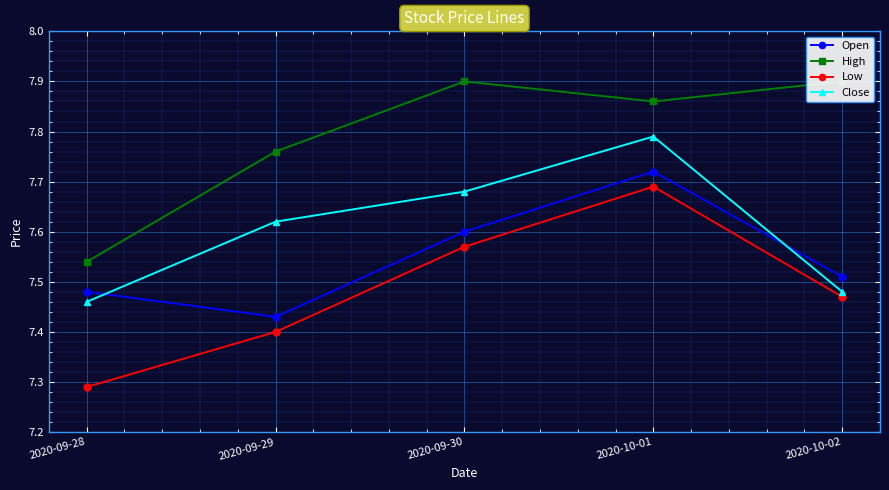

What is the total value across all series at 2020-10-02?

30.4